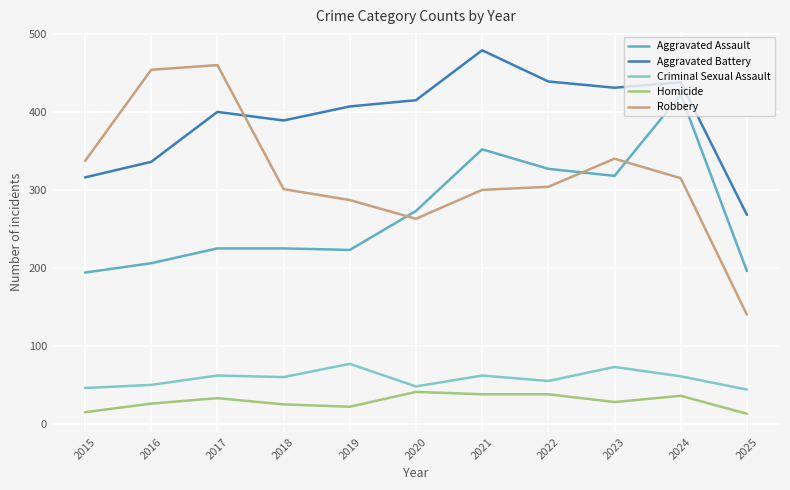

True or false: Aggravated Battery has a value of 479 at 2021.

True